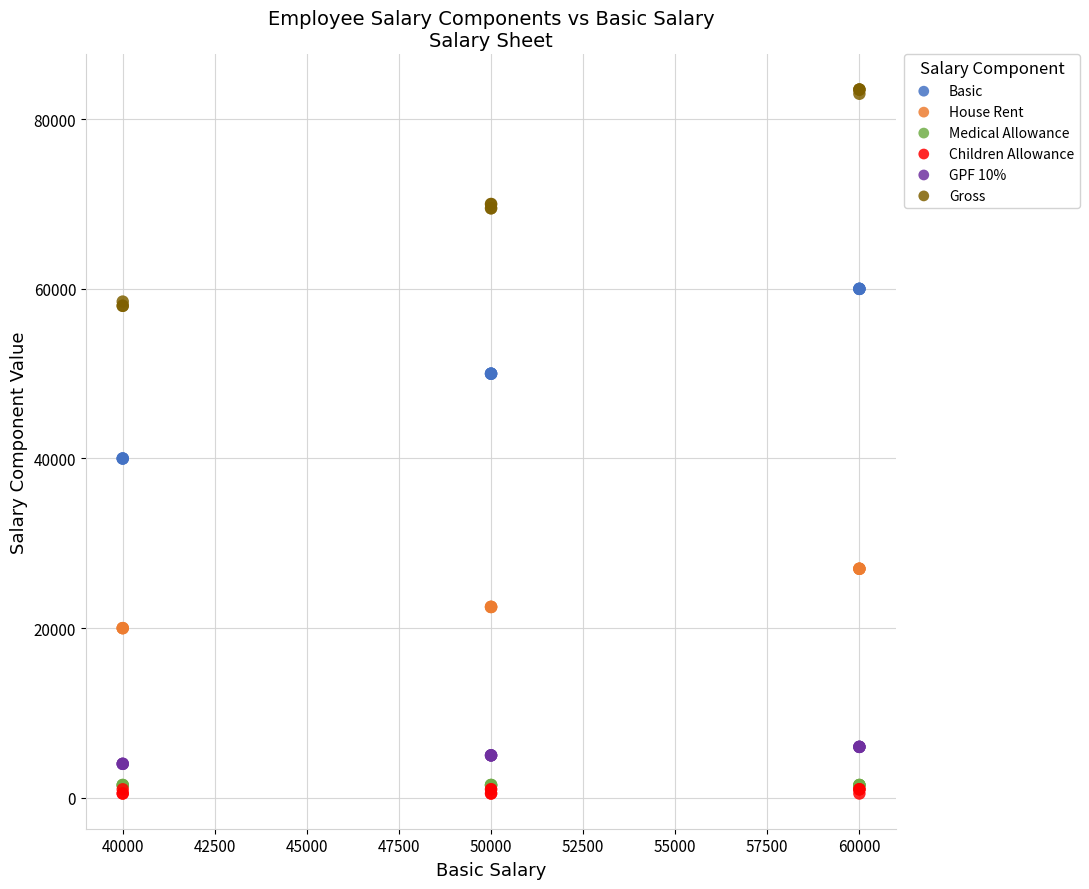

What are all the series names shown in the legend?

Basic, House Rent, Medical Allowance, Children Allowance, GPF 10%, Gross